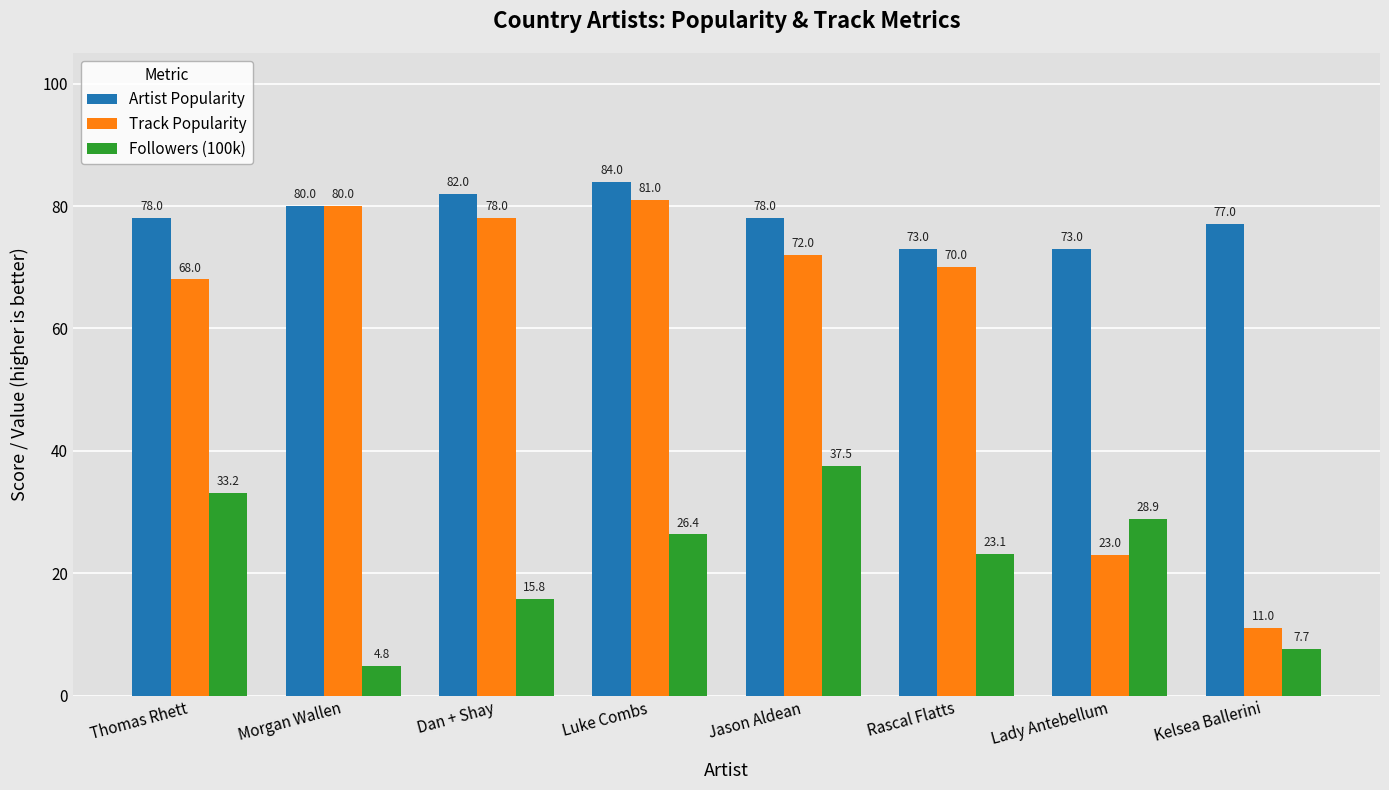

Which series has the widest spread of values?

Track Popularity